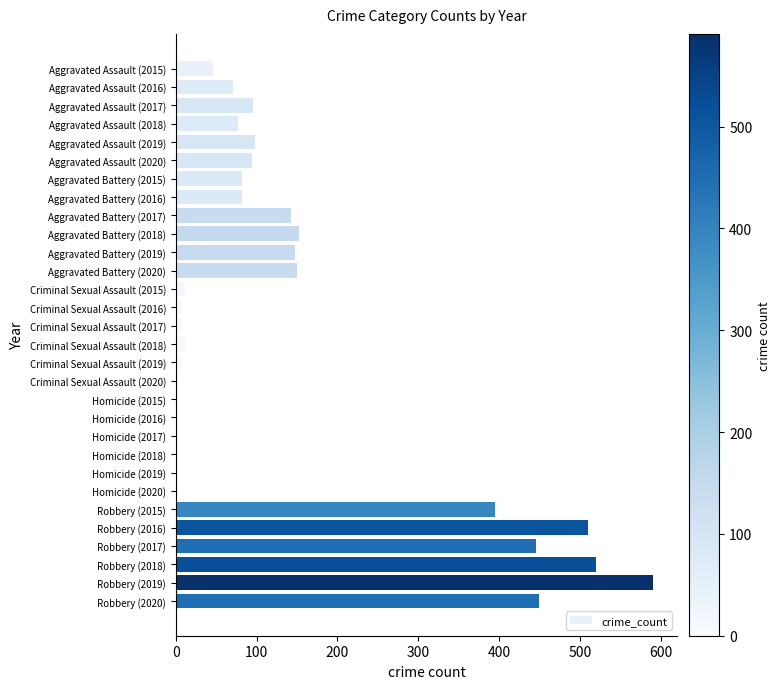

The value at Aggravated Battery (2018) is 152. True or false?

True